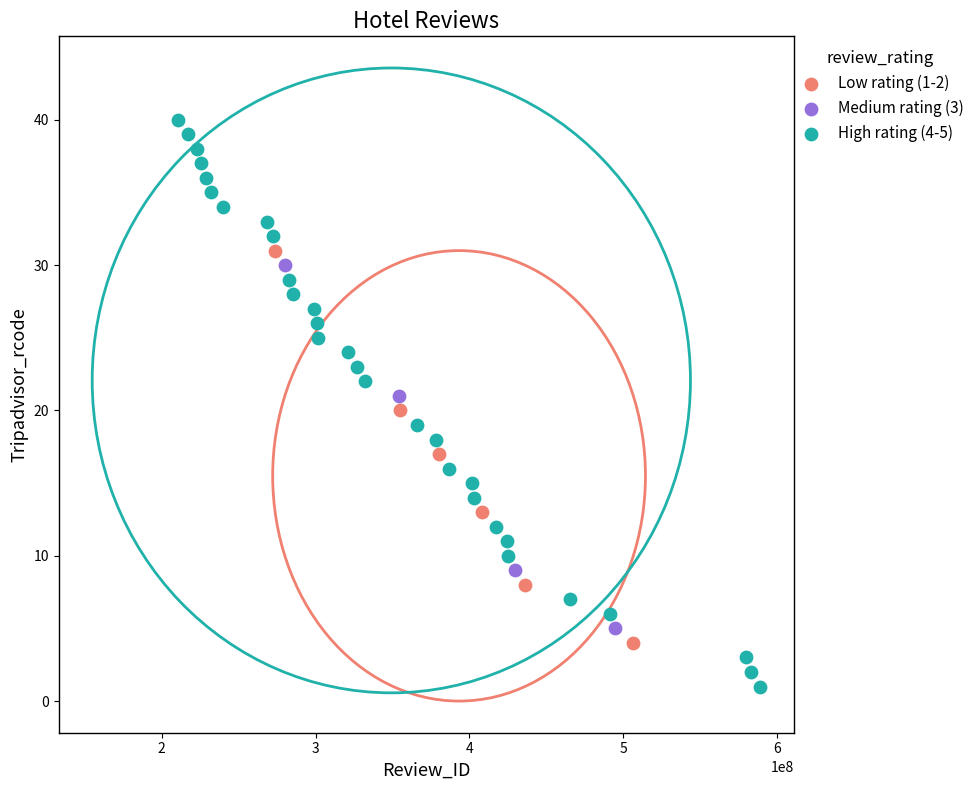

What are all the series names shown in the legend?

Low rating (1-2), Medium rating (3), High rating (4-5)